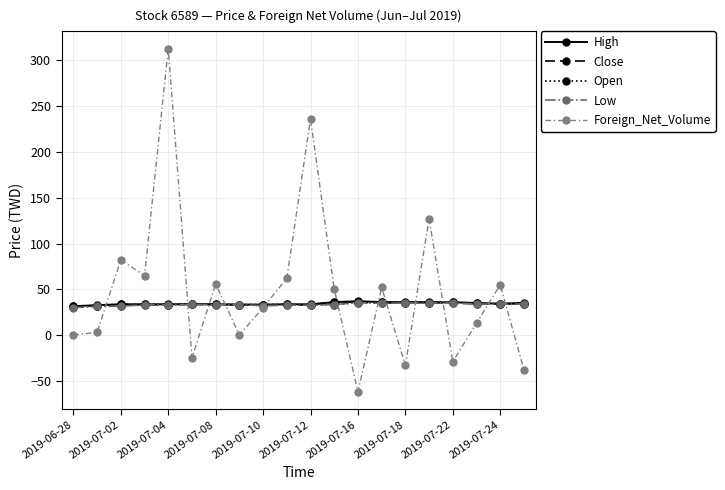

What is the maximum value shown in the chart?

313.0